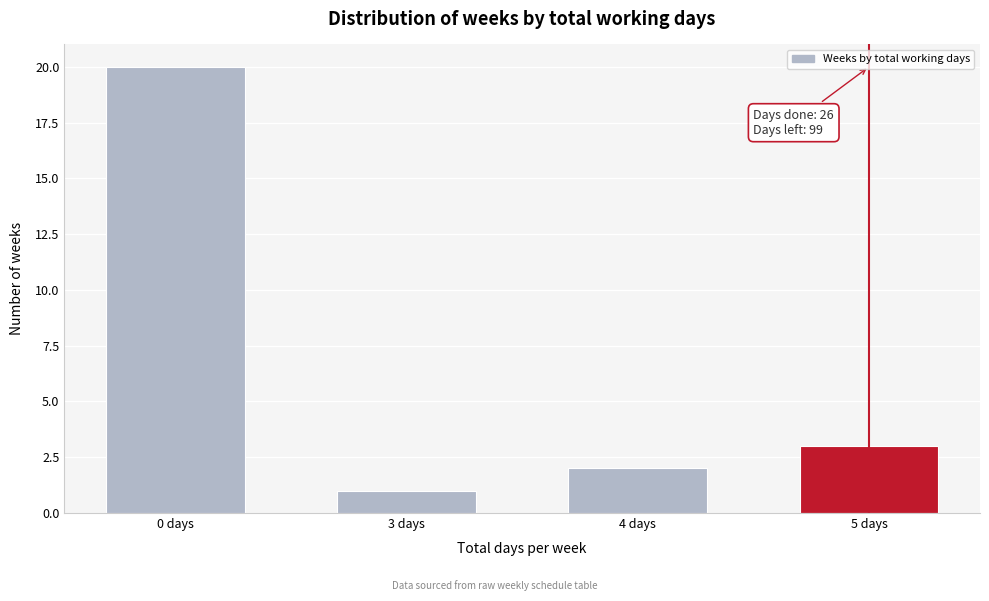

Reading left to right, list all the values displayed in this chart.

20	1	2	3